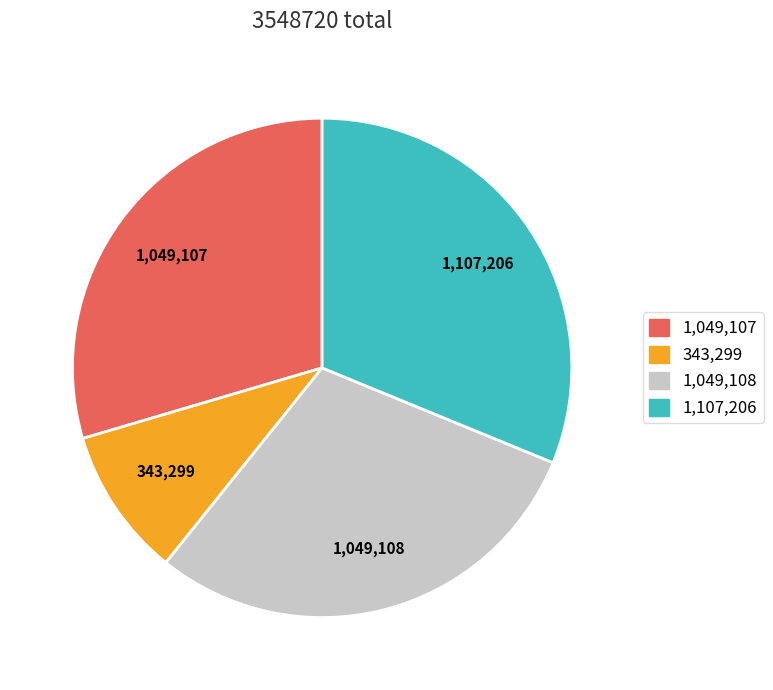

Is there any slice that represents more than half of the pie?

No